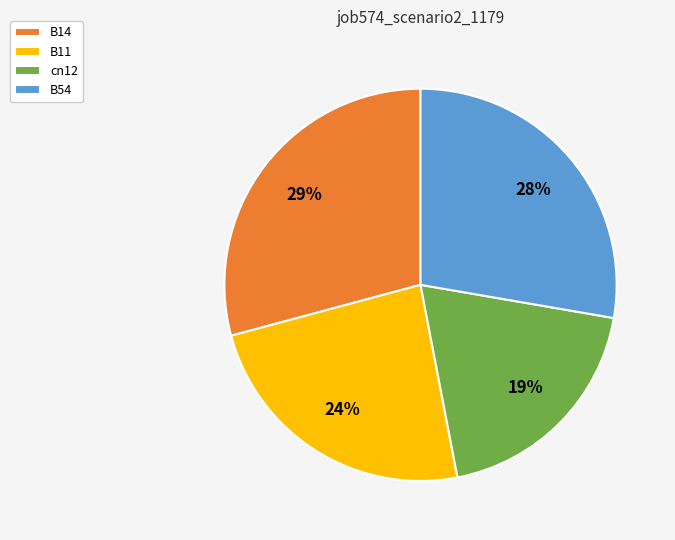

Which has a higher value, B11 or cn12?

B11